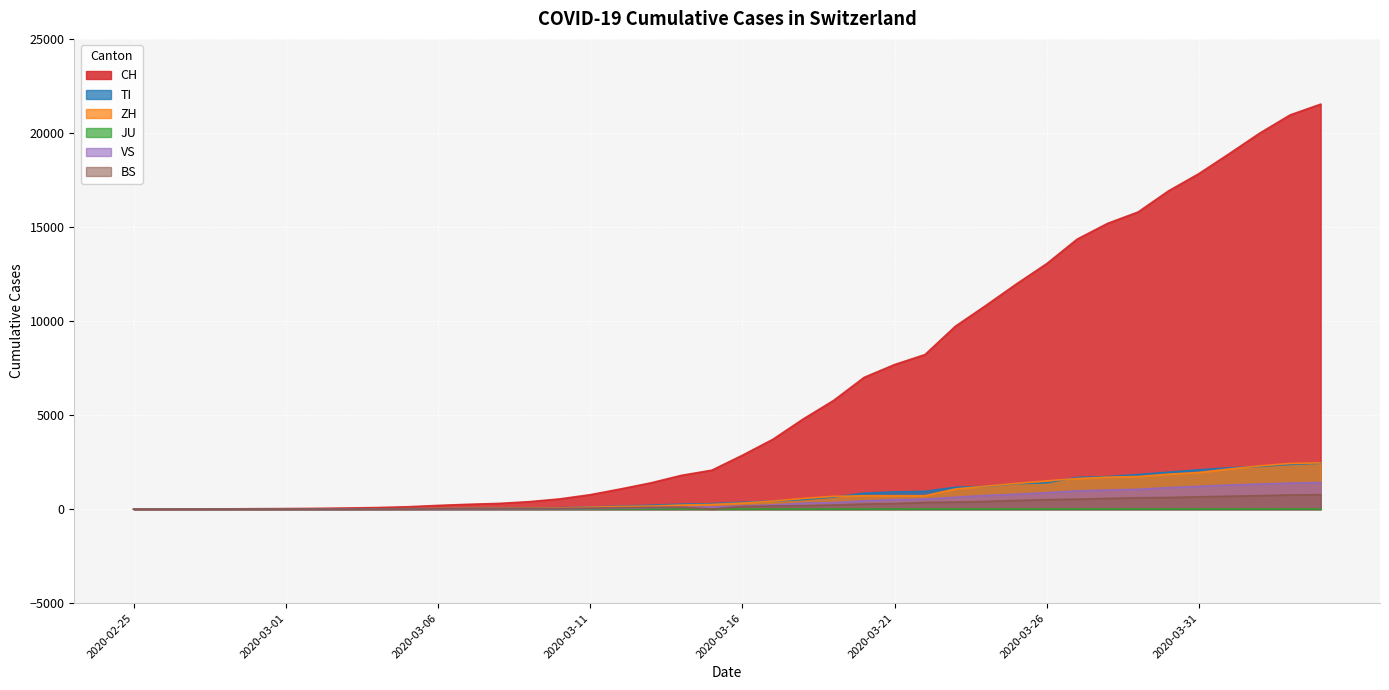

What is the label of the 6th point from the right?

2020-03-30